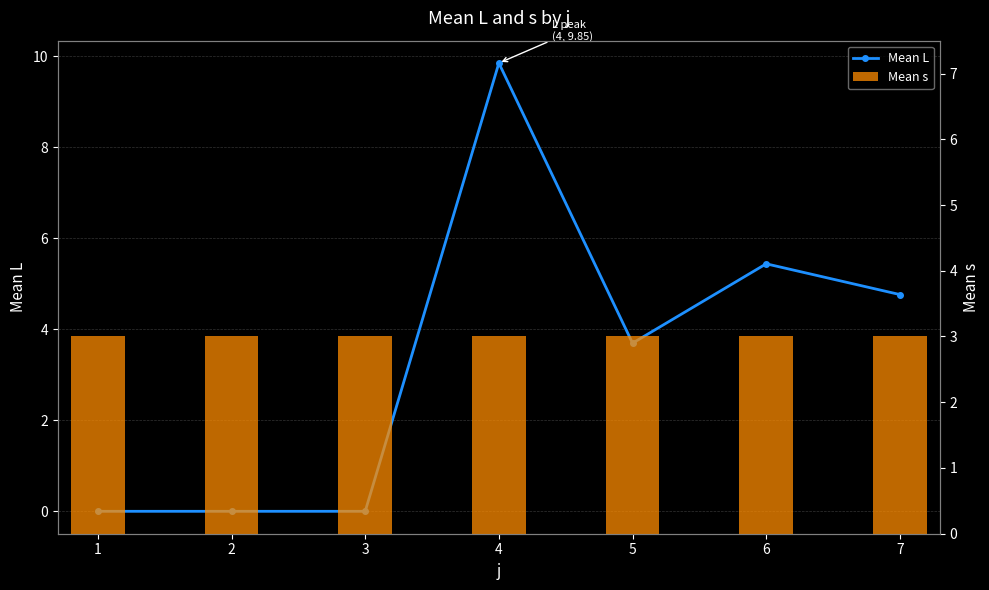

Reading right to left, what are all the values shown in this chart?

Mean L: 4.8	5.4	3.7	9.8	0.0	0.0	0.0
Mean s: 3.0	3.0	3.0	3.0	3.0	3.0	3.0